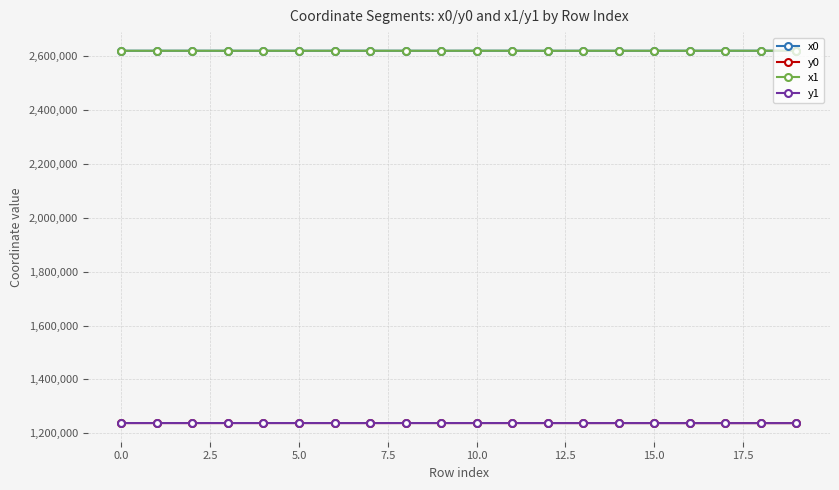

What is the maximum value for x1?

2621182.3